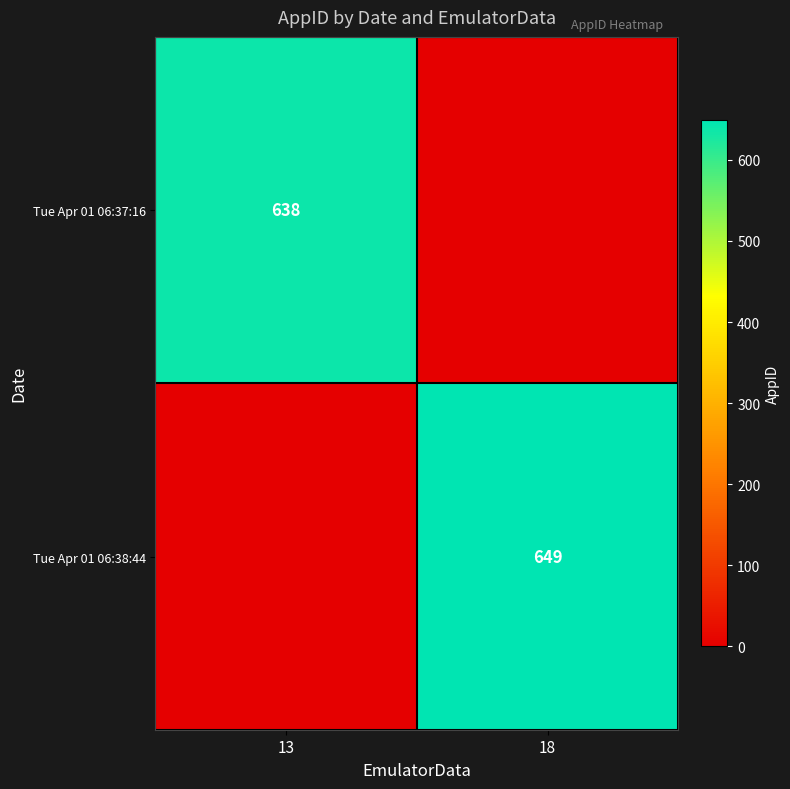

Is the value of Tue Apr 01 06:38:44 at 18 greater than the value of Tue Apr 01 06:37:16 at 13?

Yes